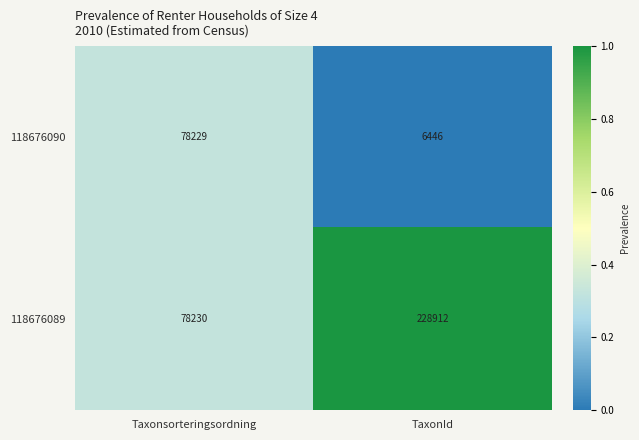

Rank the series at Taxonsorteringsordning from highest to lowest value.

118676089, 118676090